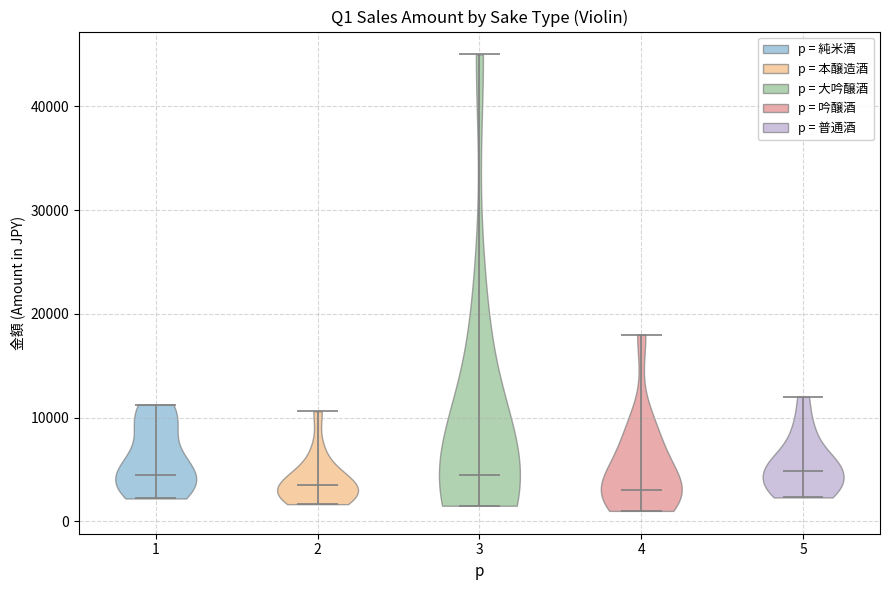

What is the highest point the violin at x = 5 reaches on the y-axis? The values are not printed on the chart, so give them approximately, as read against the axis.

12000